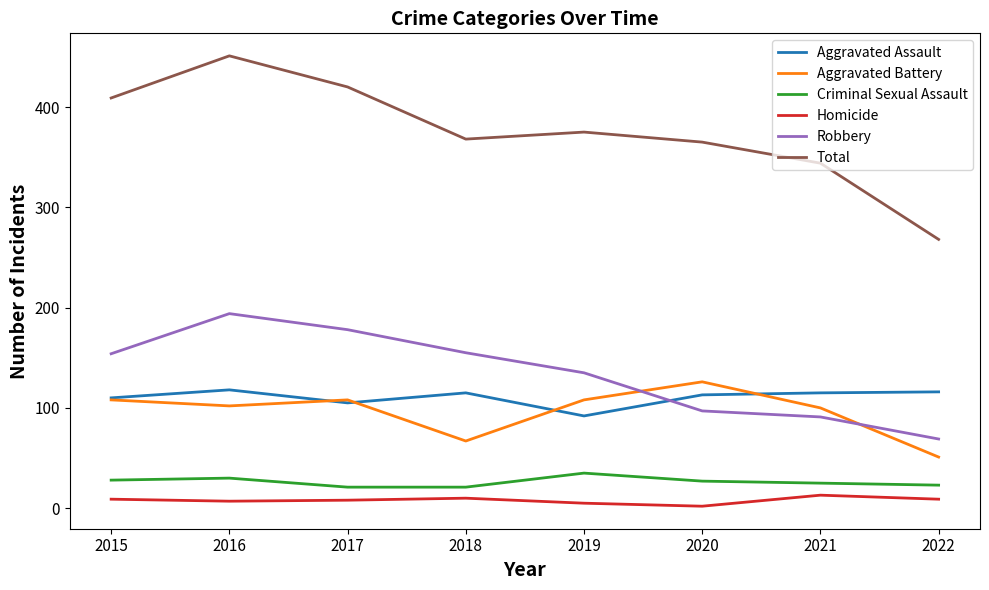

At which label does Aggravated Battery reach its peak?

2020